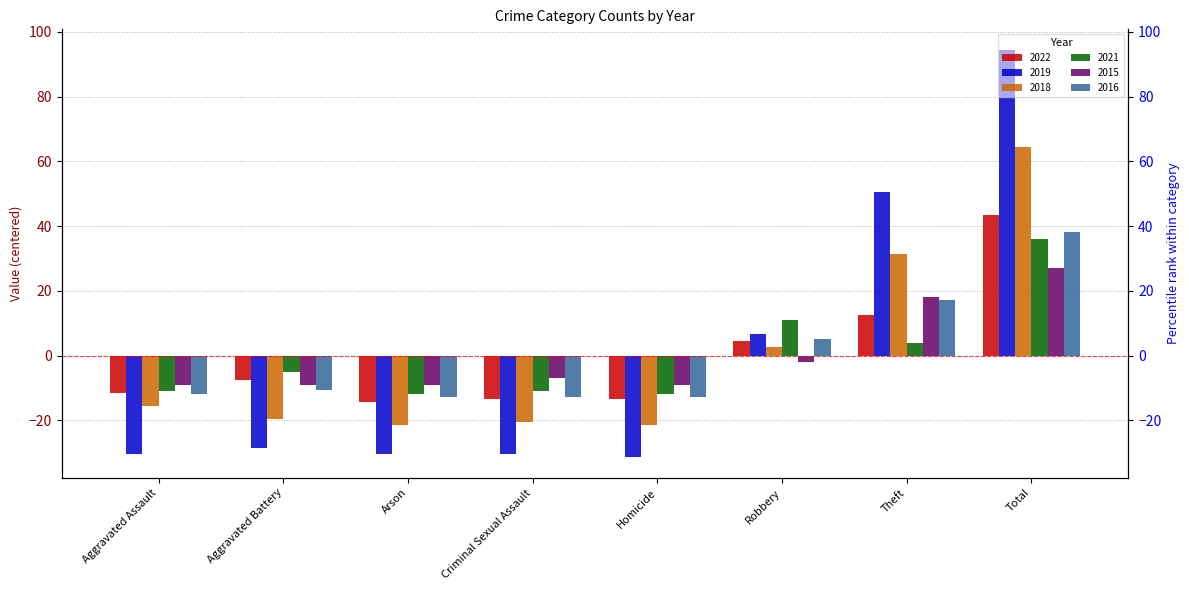

How many data points in 2016 are above -10?

3